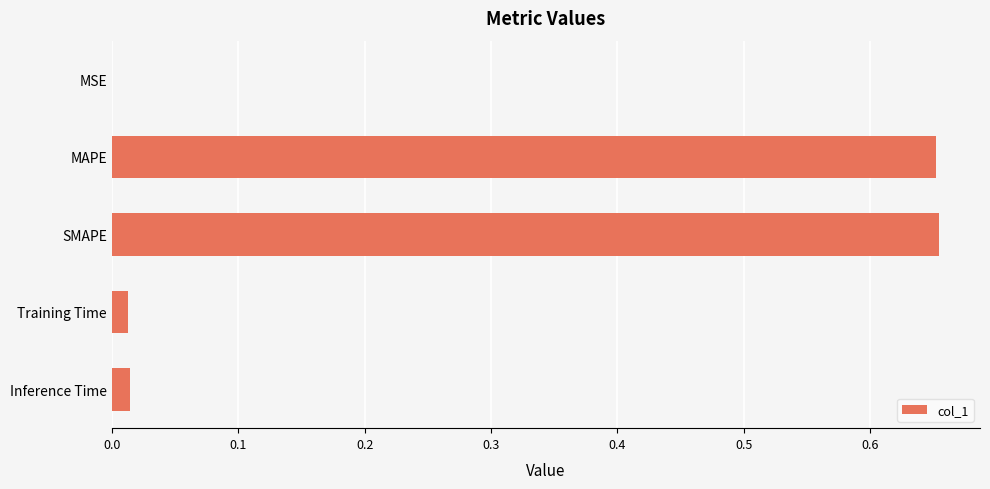

True or false: the data shows 0.0 at Inference Time.

True